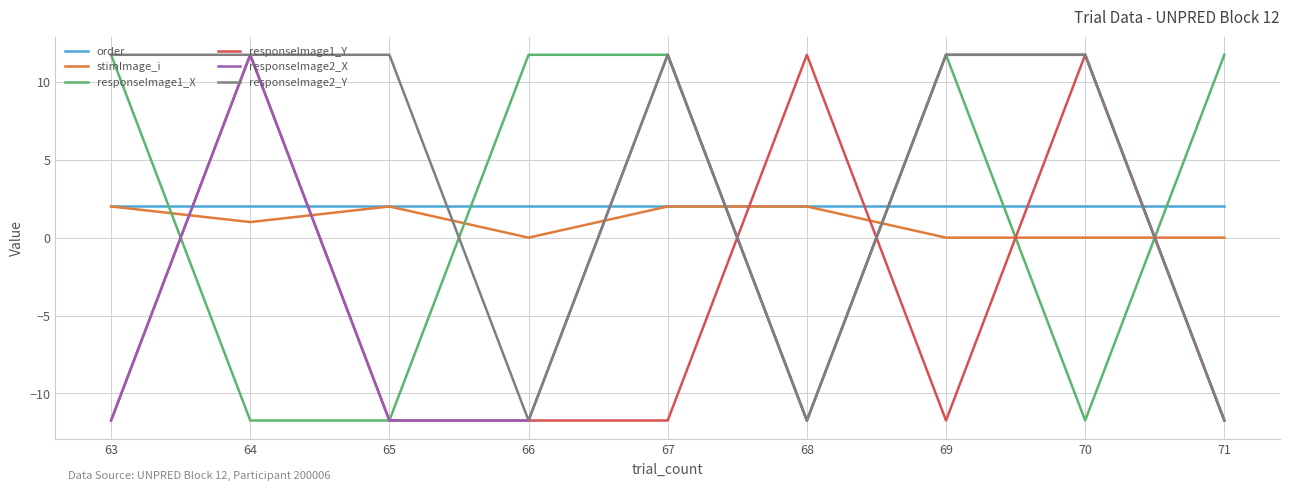

True or false: responseImage1_Y has more than 0 points higher than both neighbors.

True